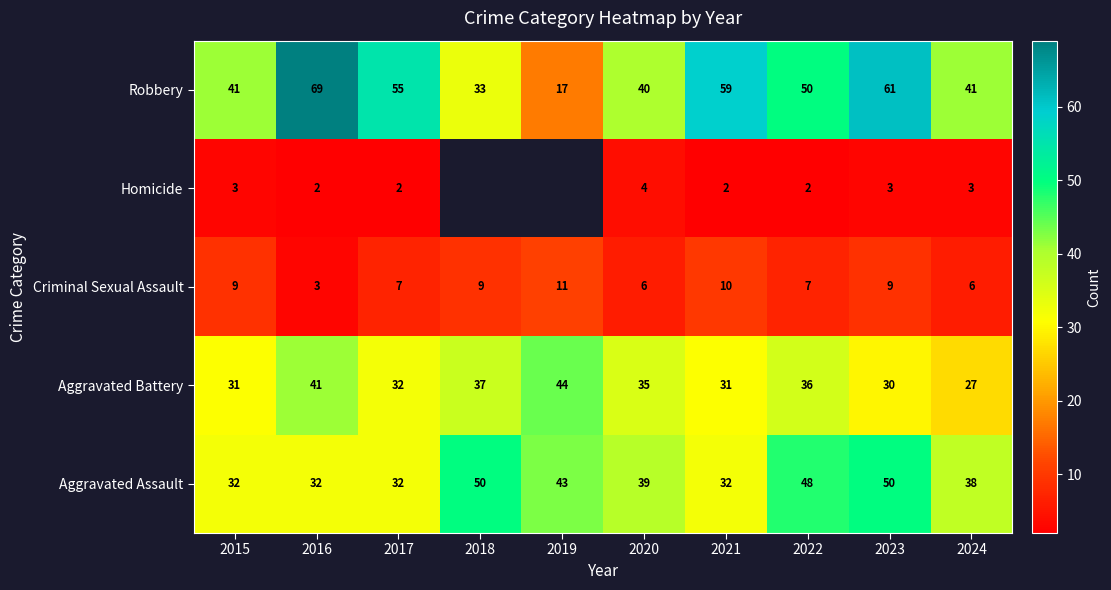

What is the difference between the maximum and minimum values in the Aggravated Assault series?

18